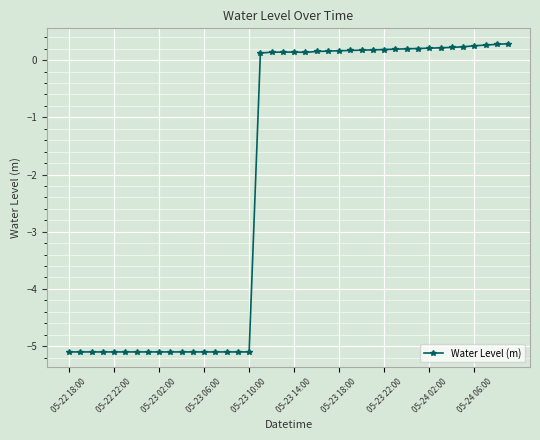

What is the sum of all values?

-82.3